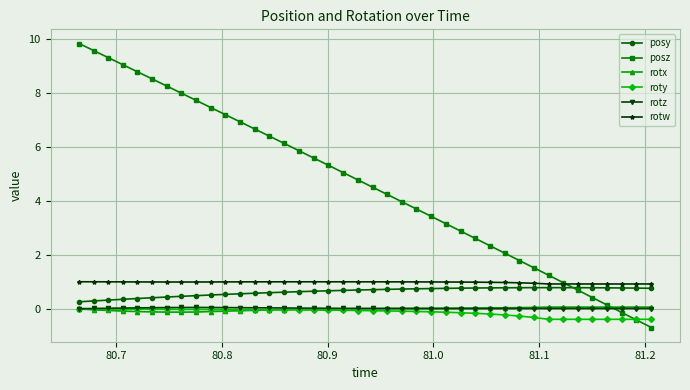

What are all the series names shown in the legend?

posy, posz, rotx, roty, rotz, rotw